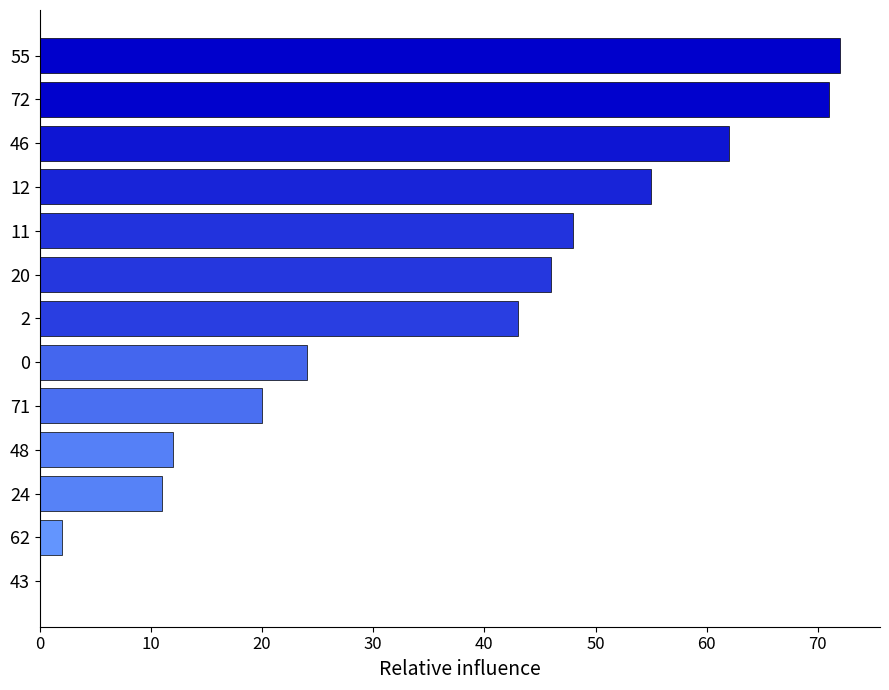

What is the sum of all values?

466